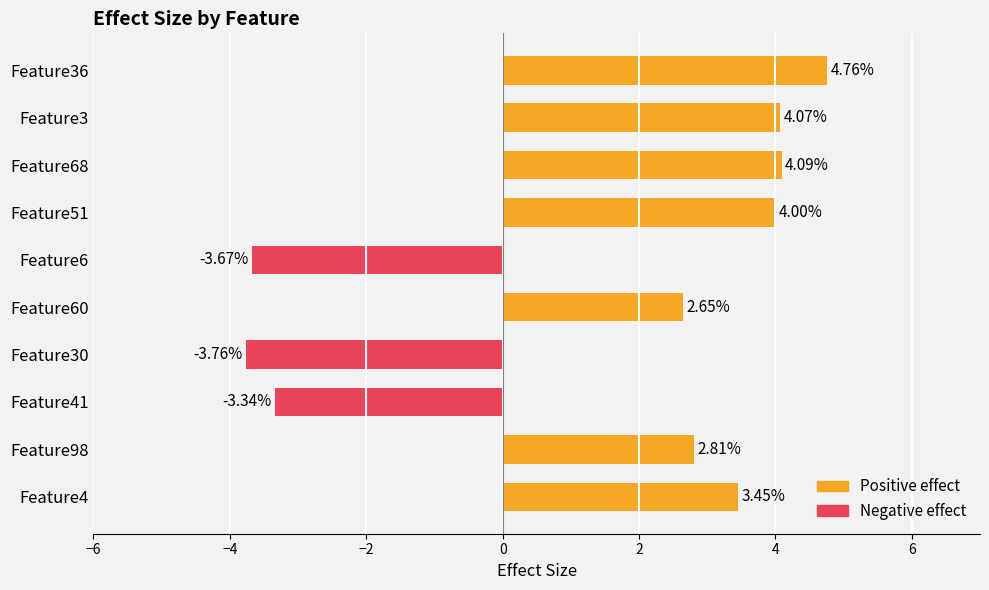

Reading left to right, transcribe all the data shown in this chart.

3.5	2.8	-3.3	-3.8	2.6	-3.7	4.0	4.1	4.1	4.8